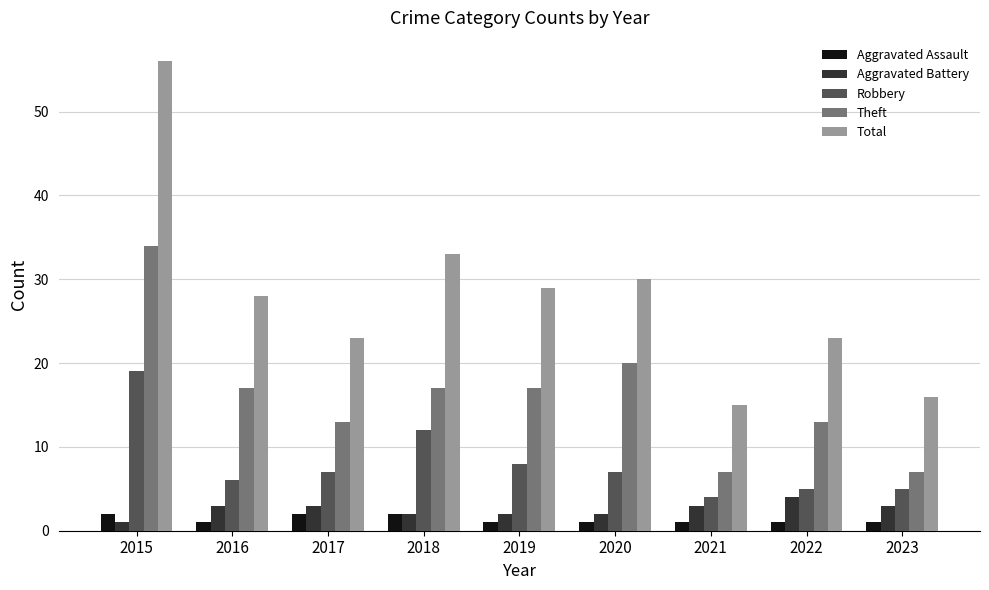

True or false: Robbery has a value of 4 at 2021.

True